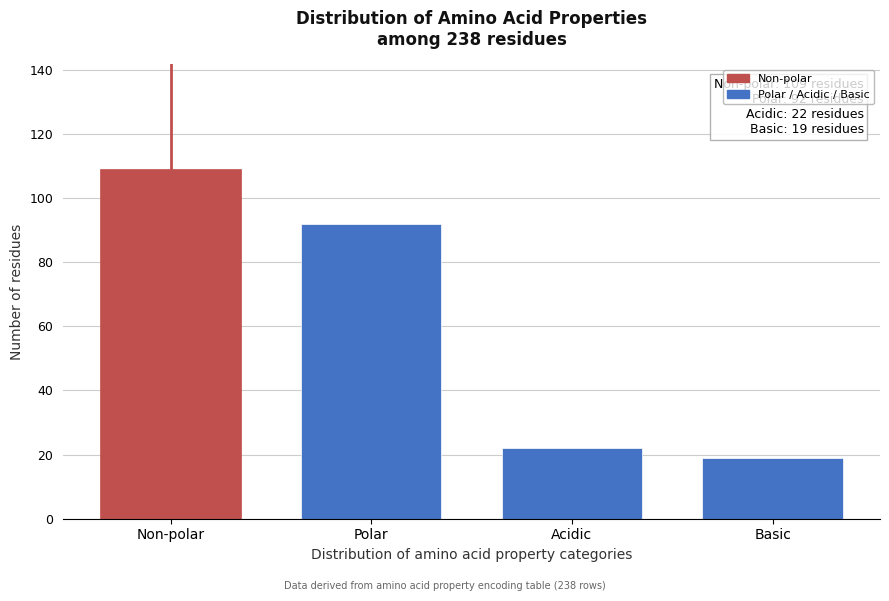

Reading right to left, extract all data points from this chart.

19	22	92	109